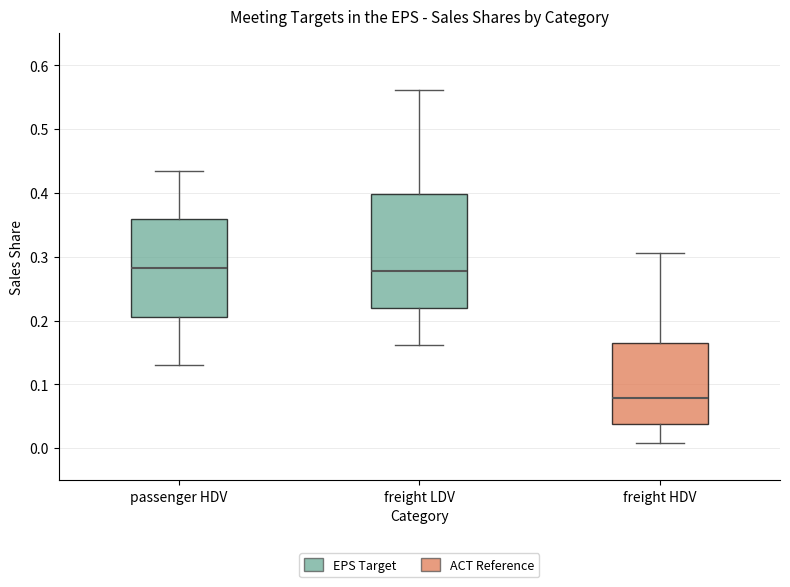

Reading left to right, read every box against the y-axis: the position of its median line, the range the box covers, and the ends of its whiskers. The values are not printed on the chart, so give them approximately, as read against the axis.

passenger HDV: median 0.28, box 0.21 to 0.36, whiskers 0.13 to 0.44
freight LDV: median 0.28, box 0.22 to 0.40, whiskers 0.16 to 0.56
freight HDV: median 0.08, box 0.04 to 0.16, whiskers 0.01 to 0.31